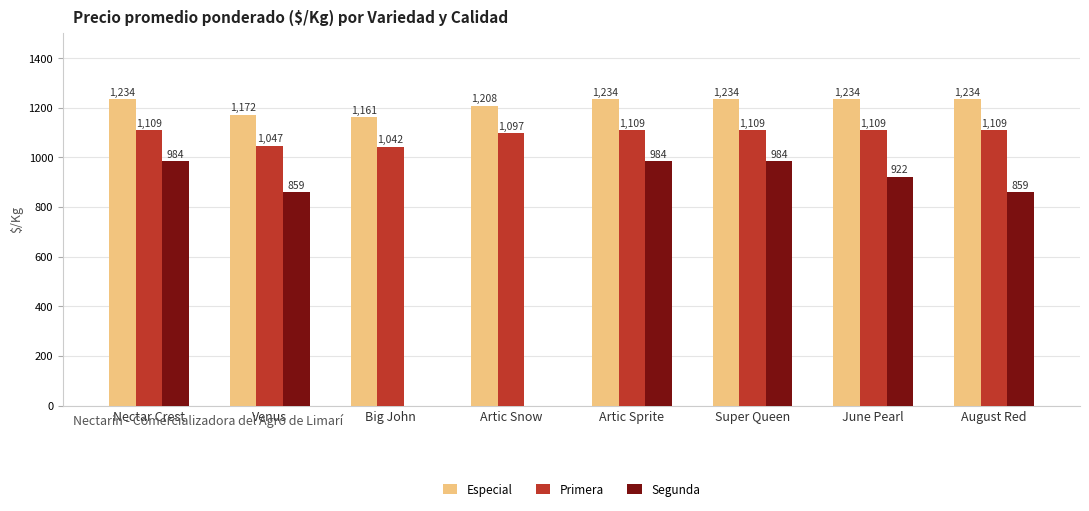

How many Especial values are between 1208 and 1234?

6